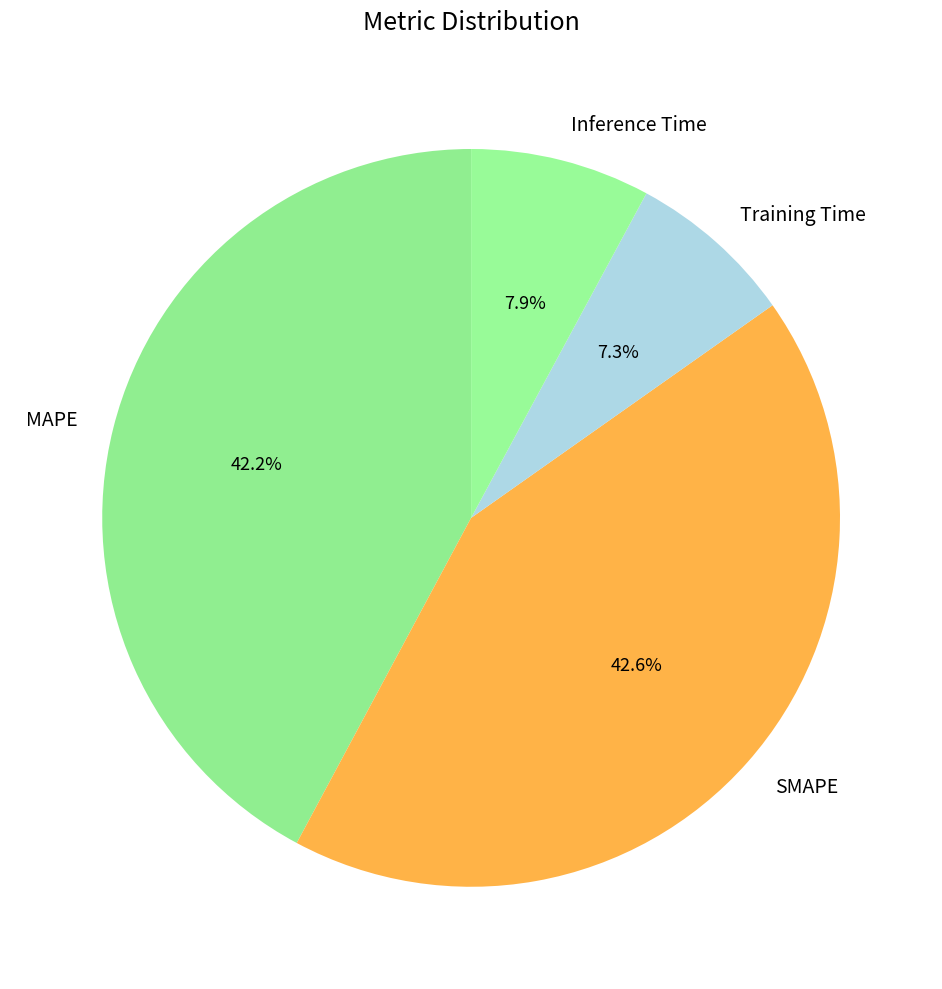

What is the smallest slice in the pie chart?

Training Time